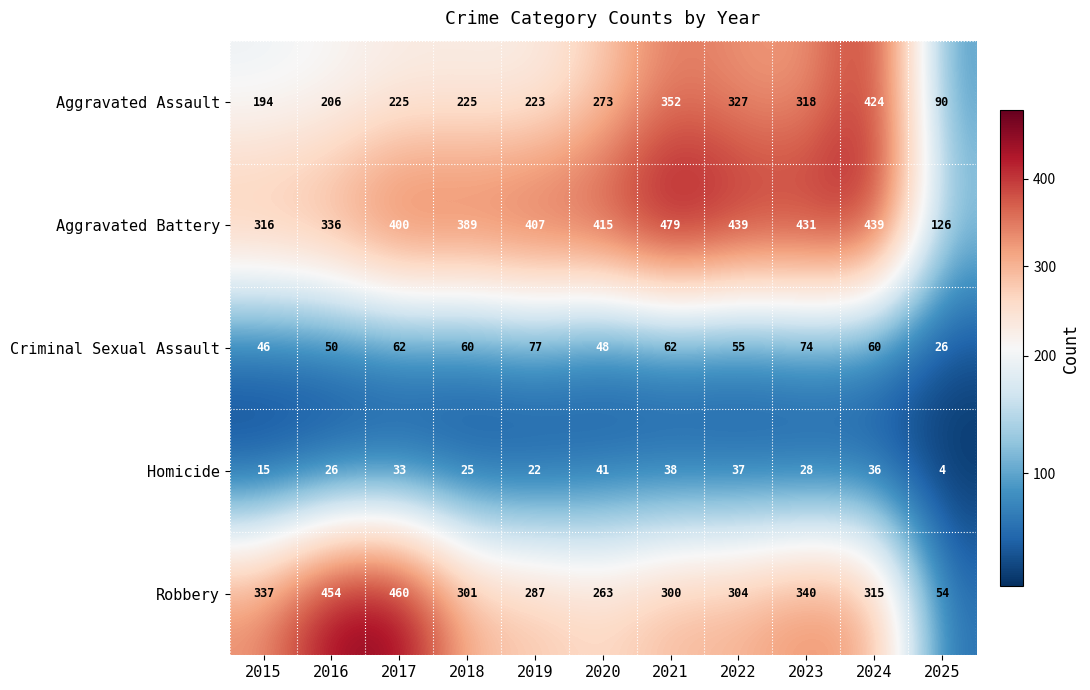

Which series has the largest total across all categories?

Aggravated Battery